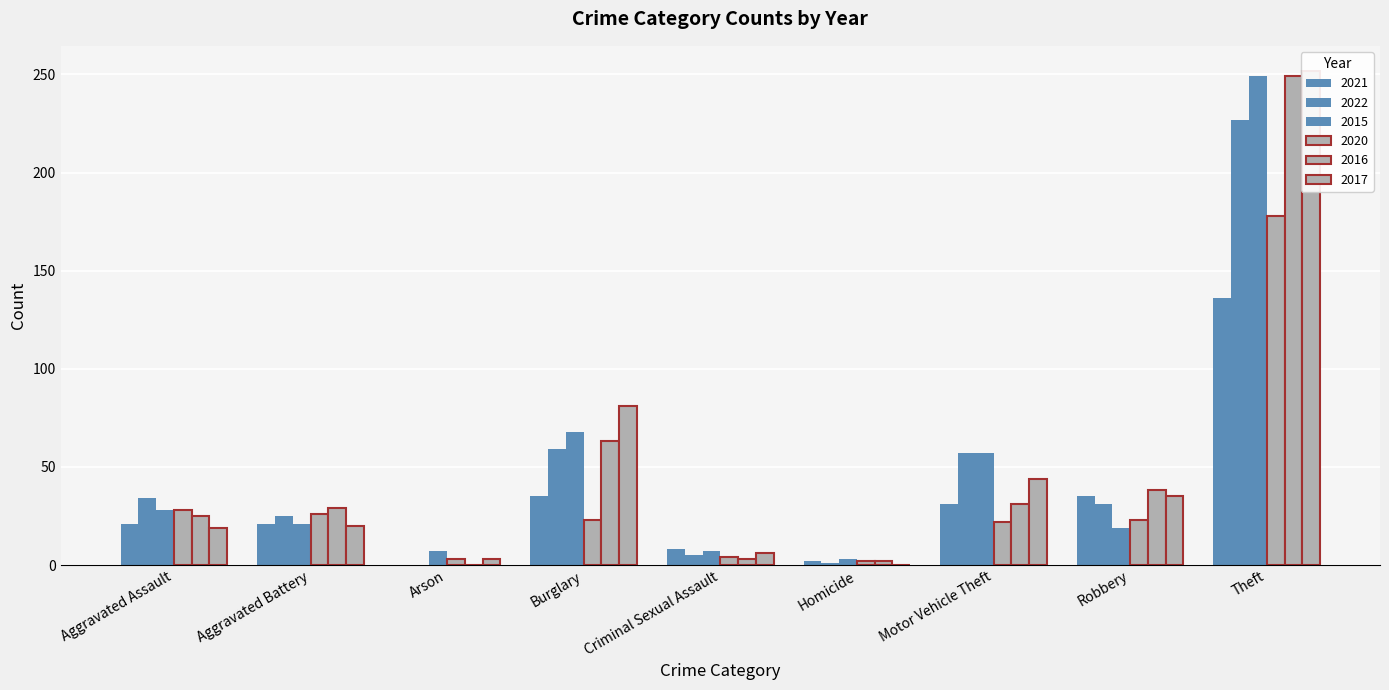

Which series has the widest spread of values?

2017